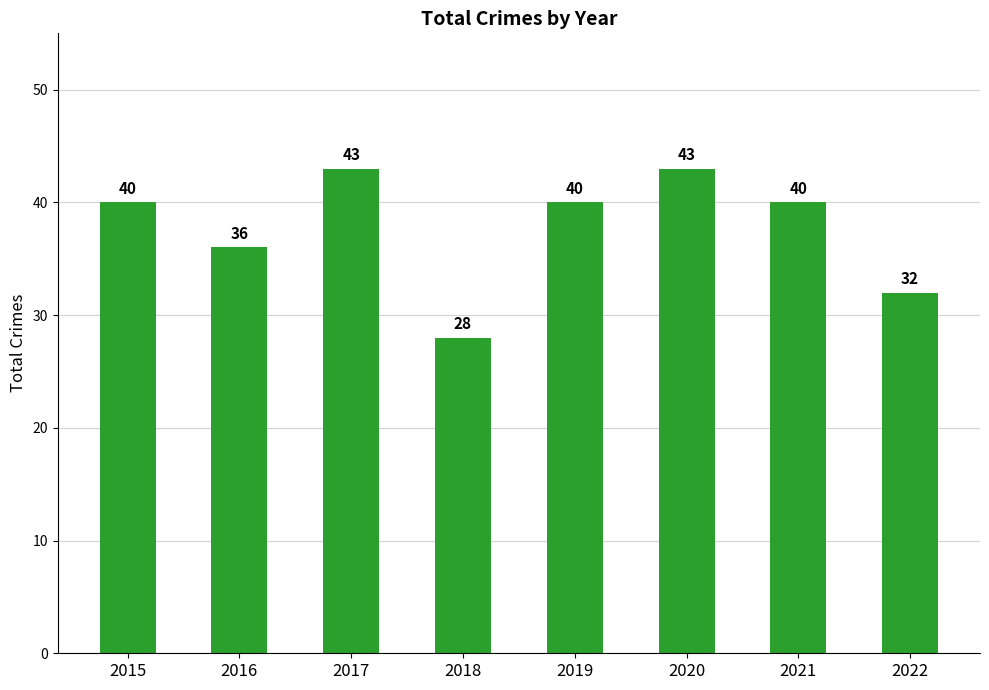

What value does the data have at 2020?

43